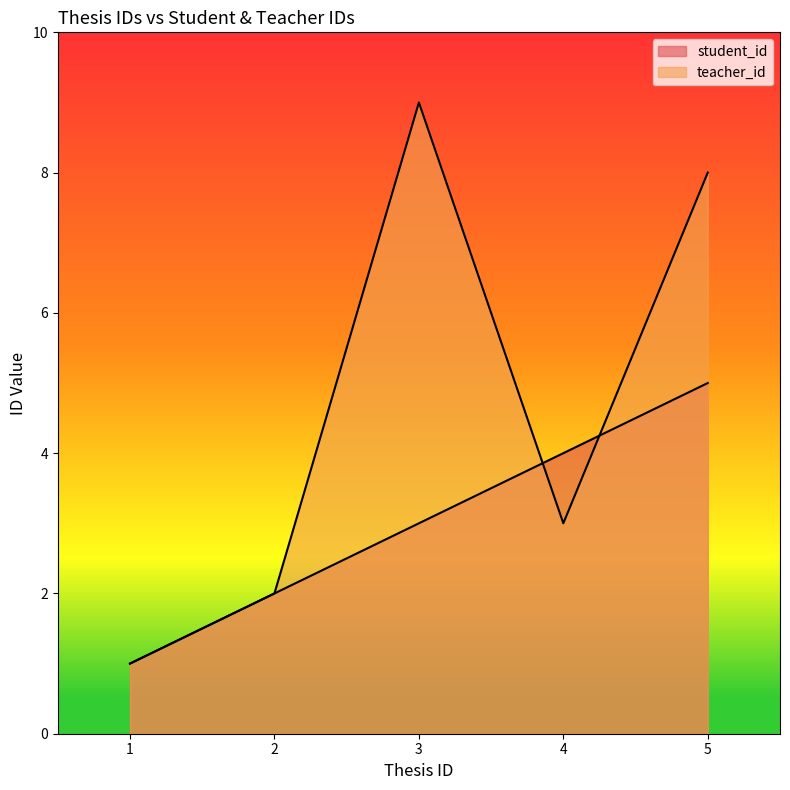

What is the average value of the student_id series?

3